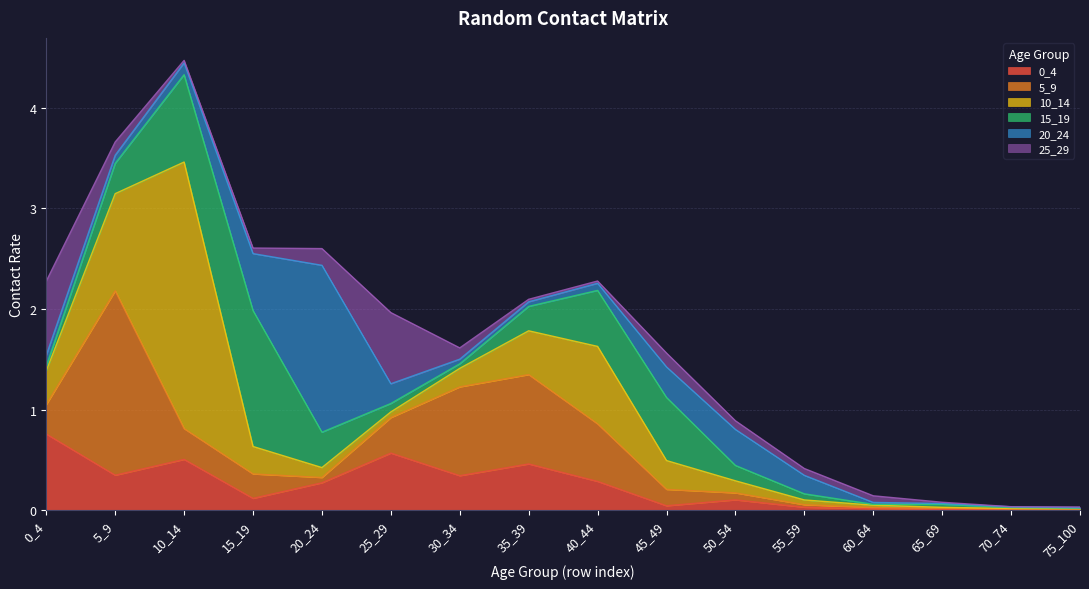

Count the number of data series in this chart.

6